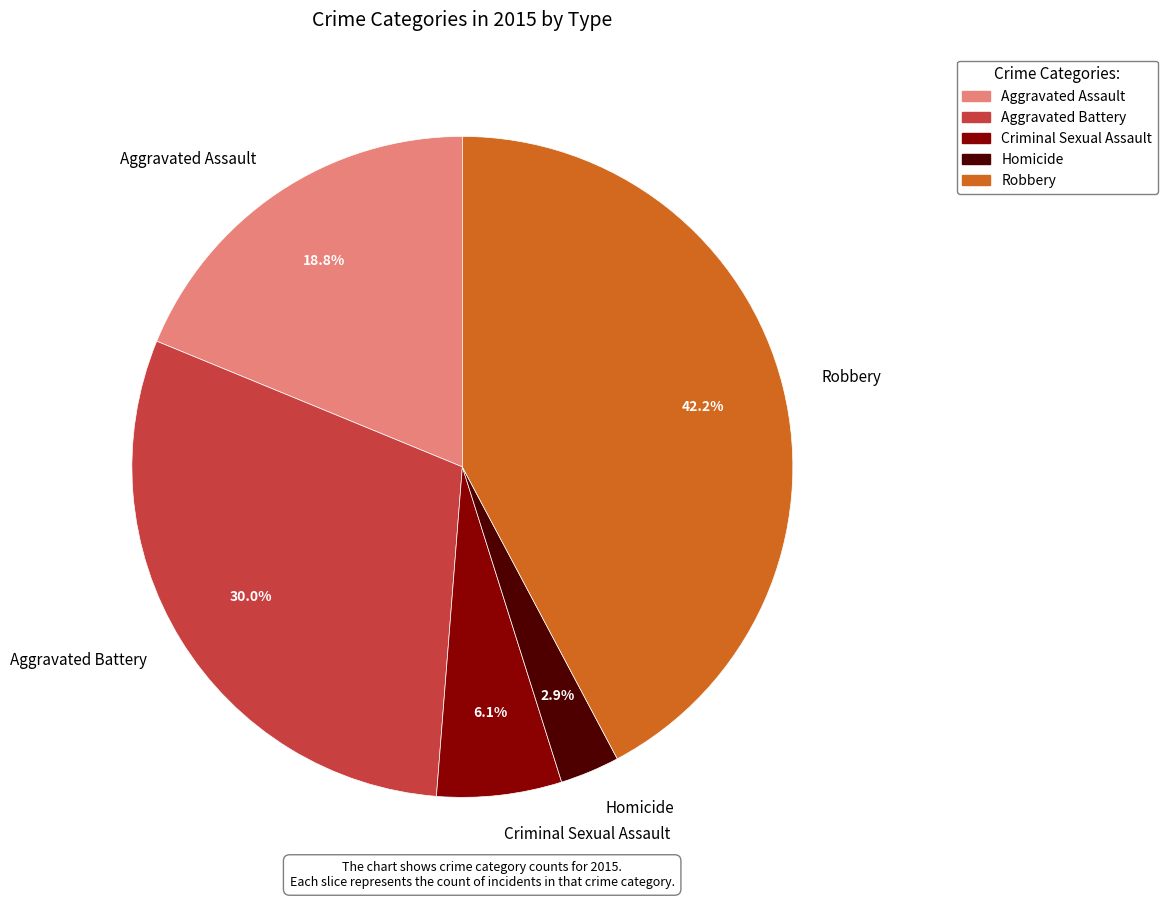

How many slices are in this pie chart?

5